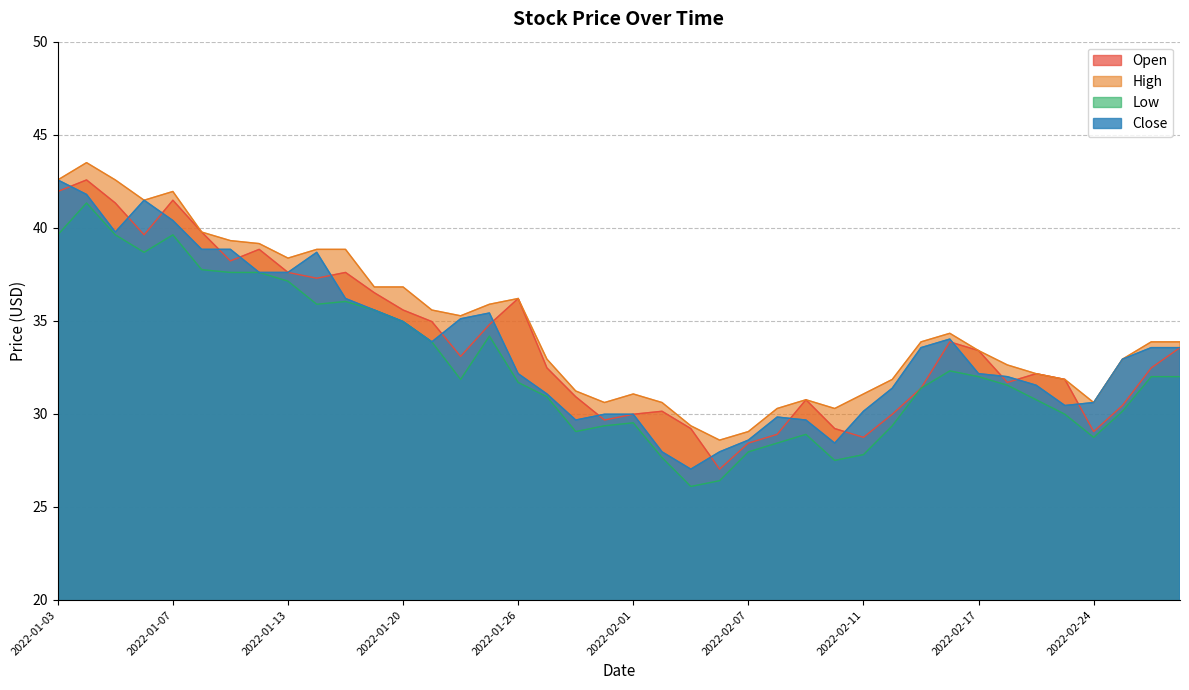

What is the label of the 6th point from the left?

2022-01-10